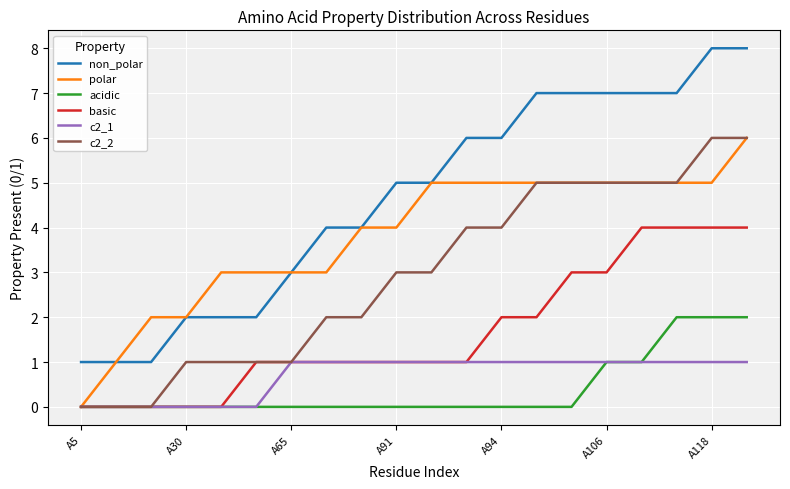

What is the sum of all basic values?

33